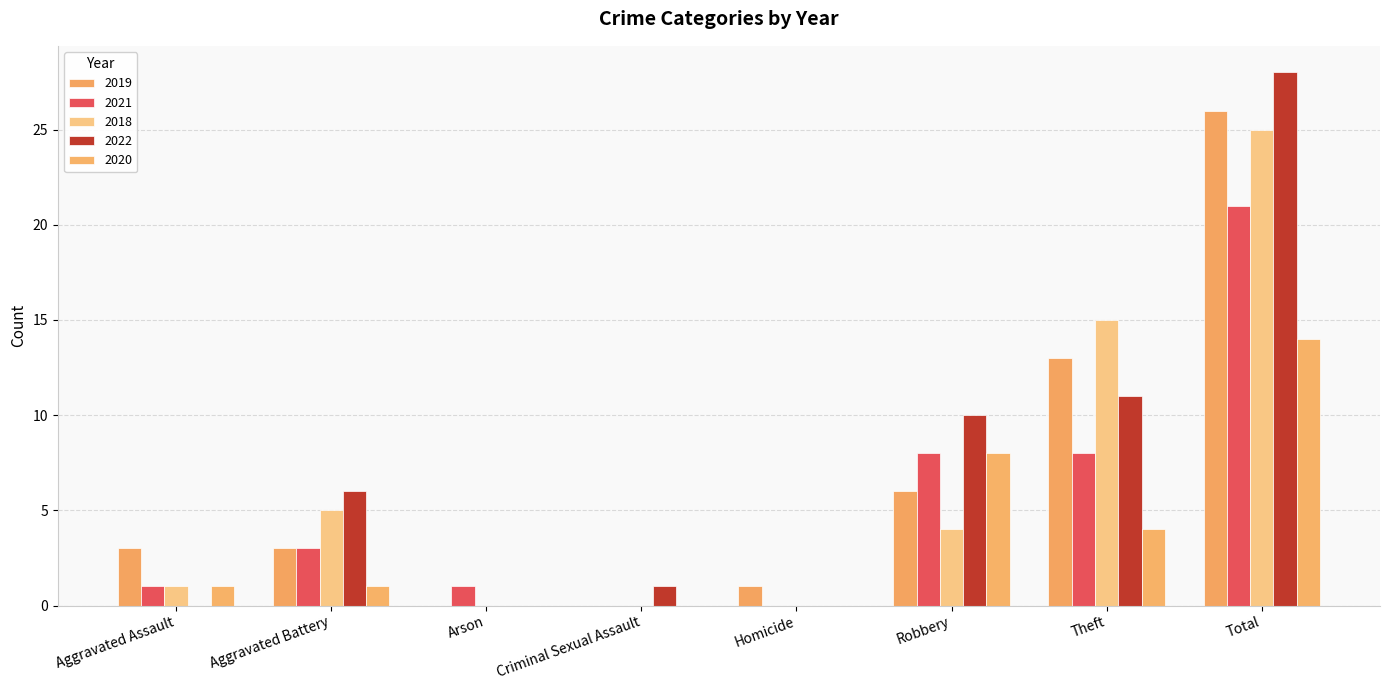

Between Theft and Aggravated Assault, which is larger?

Theft